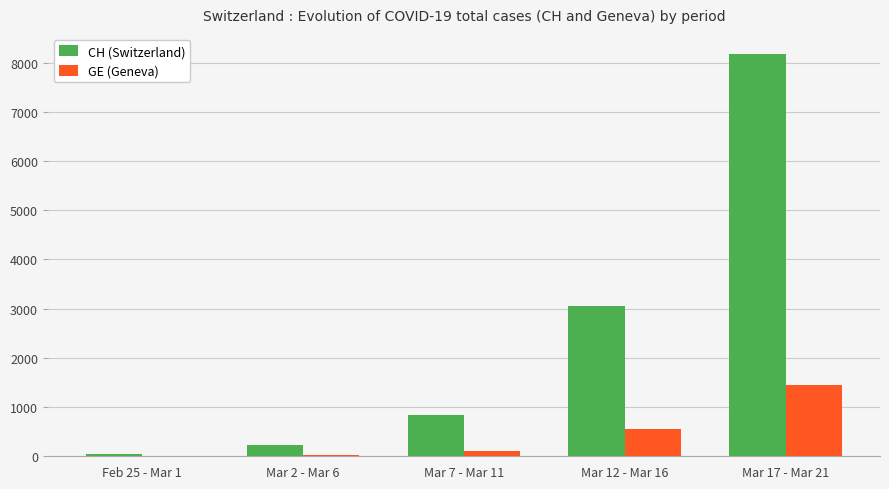

What is the maximum value shown in the chart?

8173